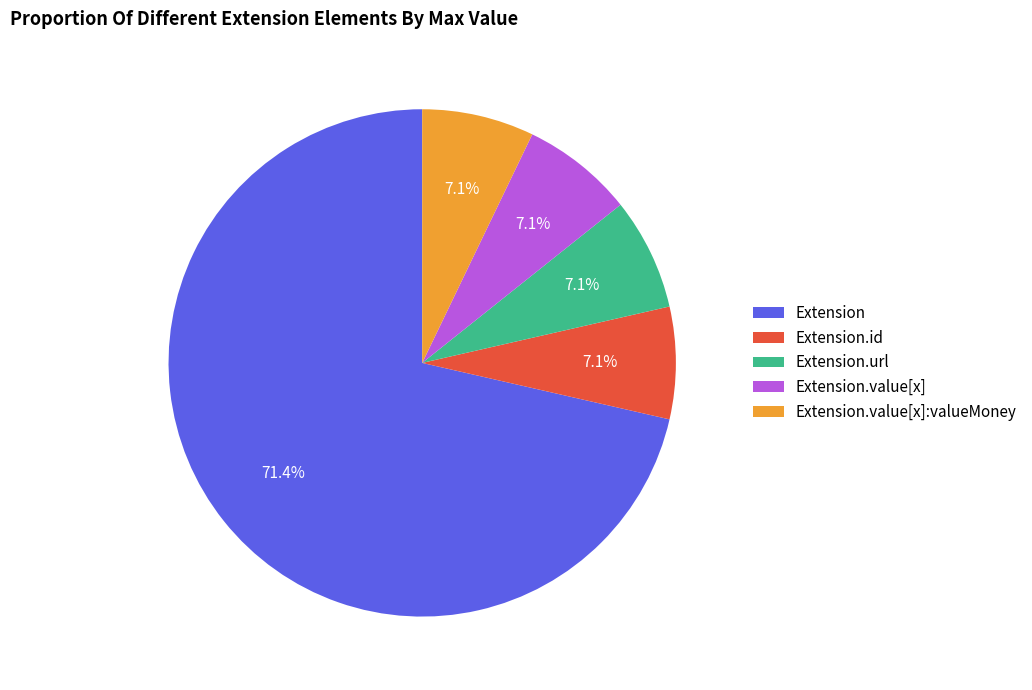

Which category has the biggest portion of the pie?

Extension